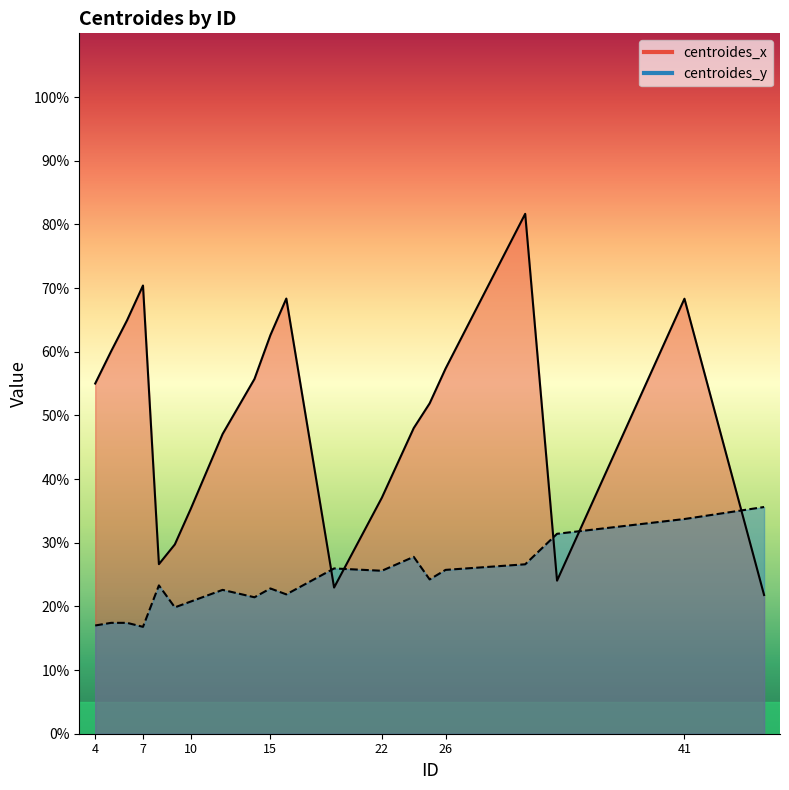

Reading left to right, transcribe all the data shown in this chart.

centroides_x: 55.0	60.1	64.9	70.4	26.6	29.7	35.3	47.1	55.7	62.6	68.3	23.0	37.1	48.0	51.9	57.3	81.7	24.0	68.3	21.8
centroides_y: 17.0	17.4	17.4	16.8	23.3	19.8	20.8	22.6	21.4	22.8	21.9	26.0	25.6	27.8	24.2	25.7	26.6	31.4	33.7	35.6